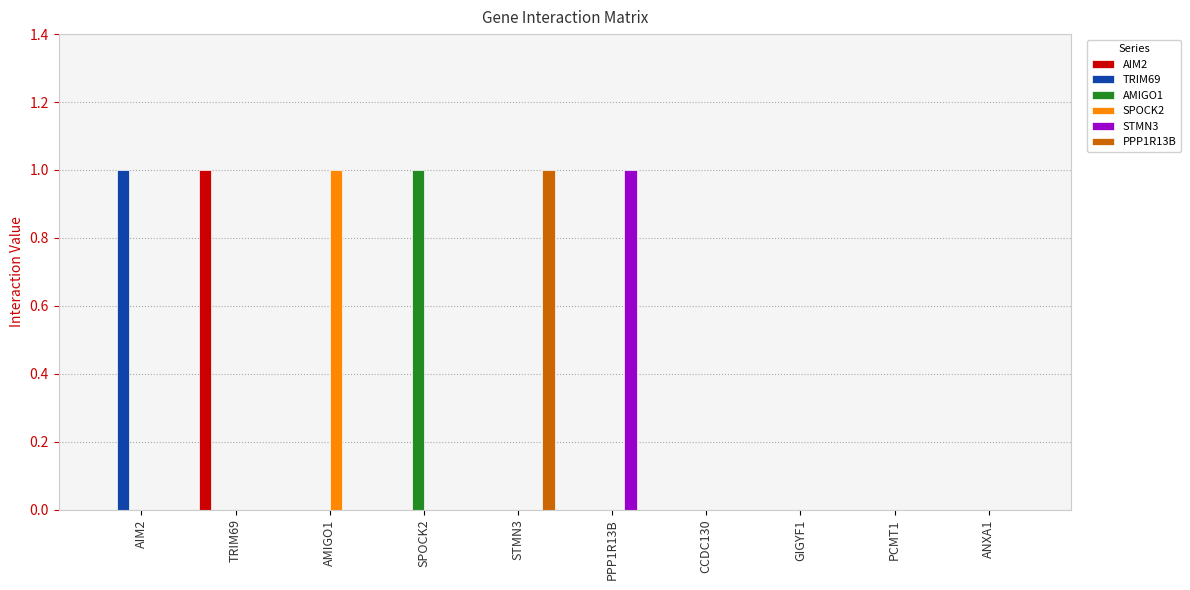

How many groups of bars are there?

10